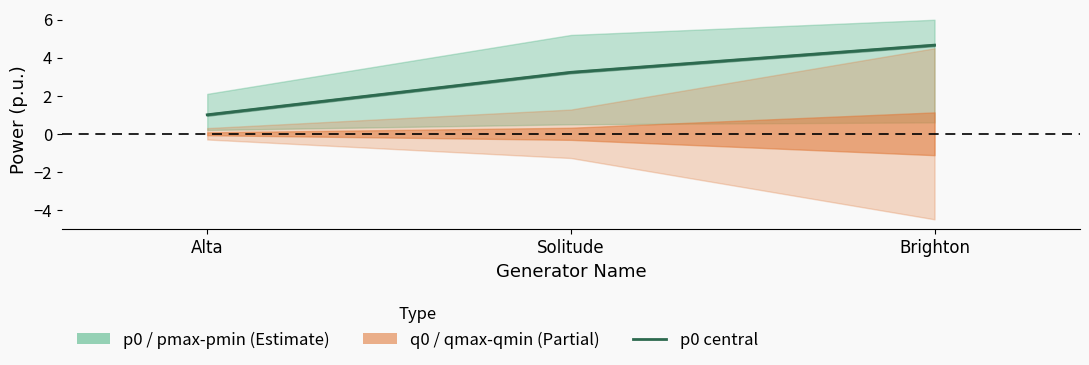

What is the difference between the maximum and second lowest values?

1.4